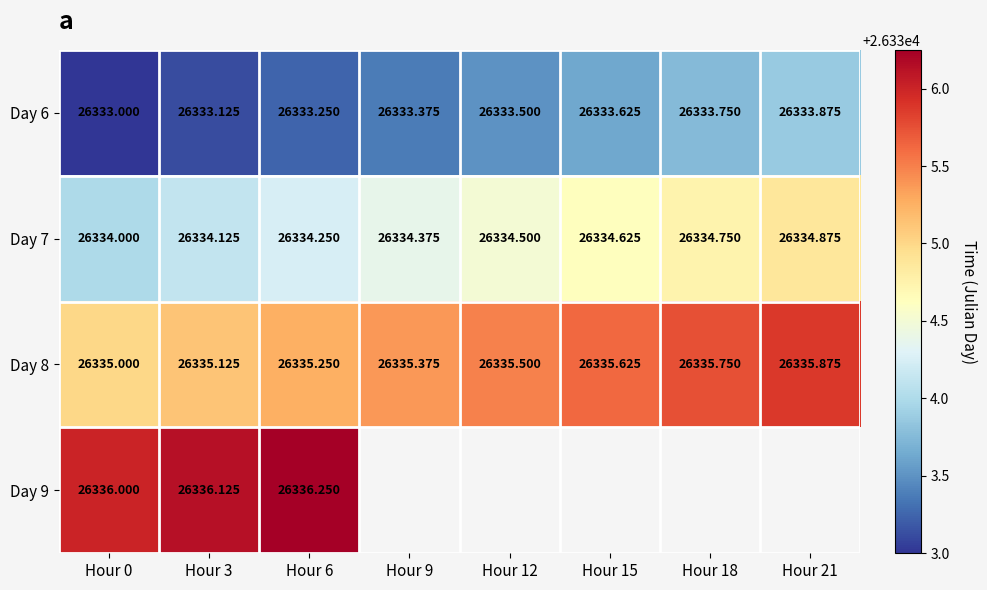

What is the difference between the maximum and minimum values in the Day 6 series?

0.9